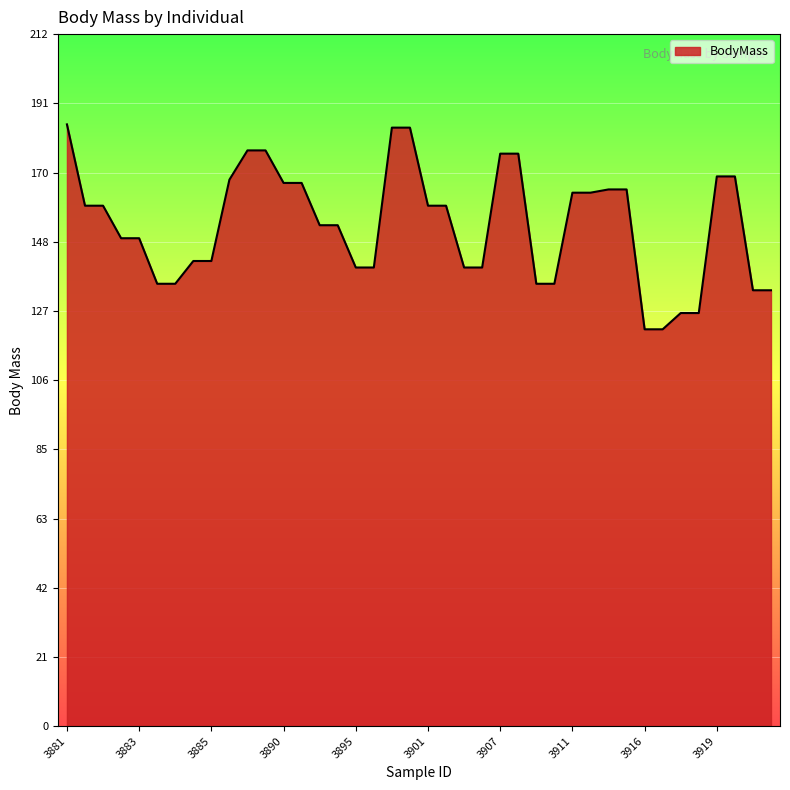

Does the chart have visible grid lines?

Yes